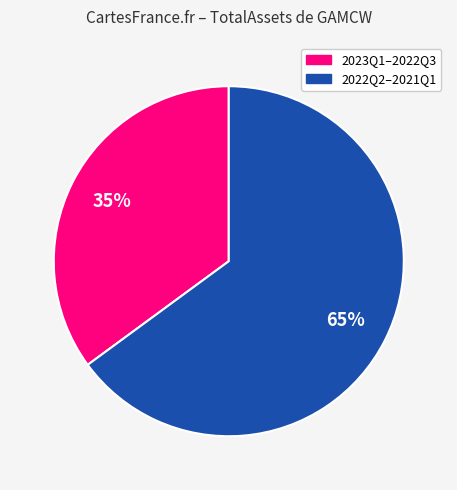

How many slices are in this pie chart?

2